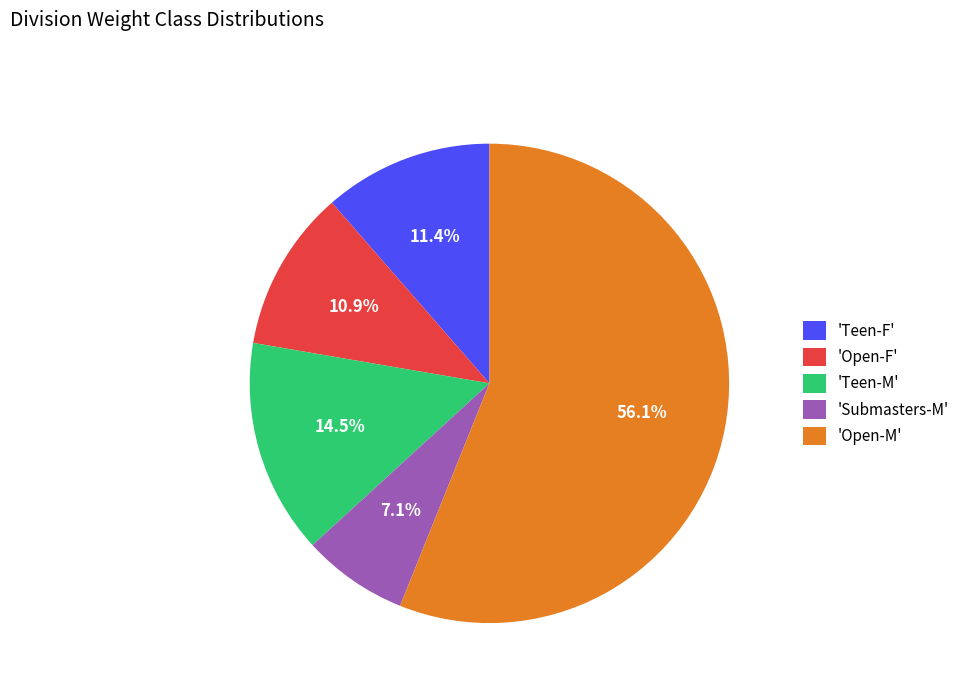

Is 'Teen-M' the majority of the pie?

No